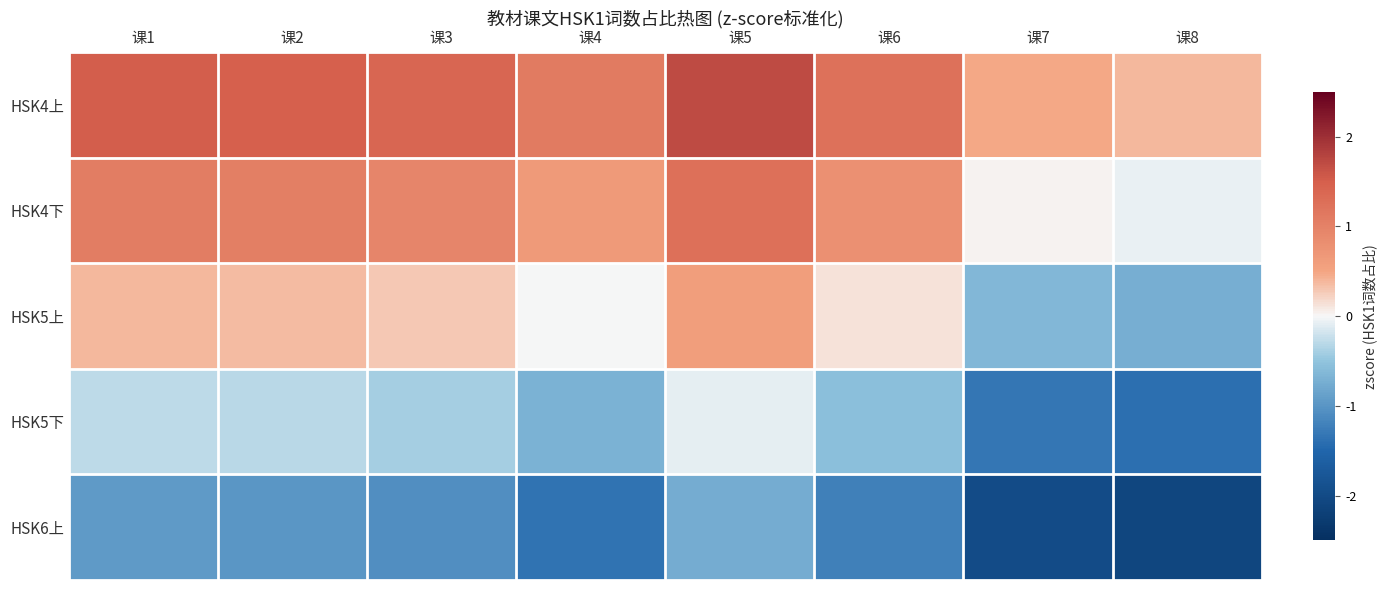

Reading left to right, extract all data points from this chart.

HSK4上: 课1=1.5	课2=1.5	课3=1.4	课4=1.1	课5=1.7	课6=1.2	课7=0.5	课8=0.4
HSK4下: 课1=1.1	课2=1.0	课3=1.0	课4=0.7	课5=1.3	课6=0.8	课7=0.0	课8=-0.1
HSK5上: 课1=0.4	课2=0.4	课3=0.3	课4=-0.0	课5=0.6	课6=0.1	课7=-0.6	课8=-0.7
HSK5下: 课1=-0.3	课2=-0.3	课3=-0.4	课4=-0.7	课5=-0.1	课6=-0.6	课7=-1.3	课8=-1.4
HSK6上: 课1=-1.0	课2=-1.0	课3=-1.1	课4=-1.4	课5=-0.8	课6=-1.2	课7=-2.0	课8=-2.1